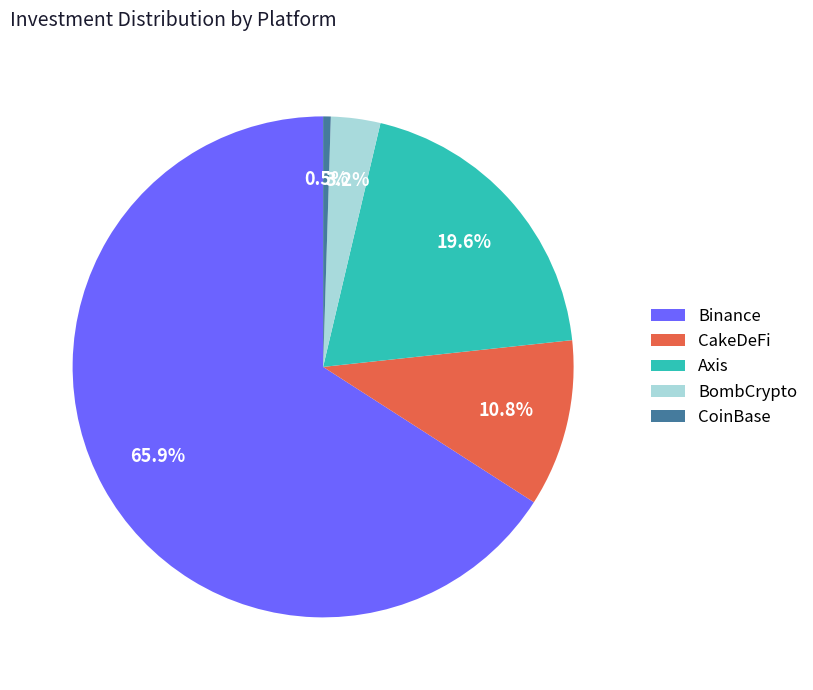

Which has a higher value, CoinBase or Binance?

Binance